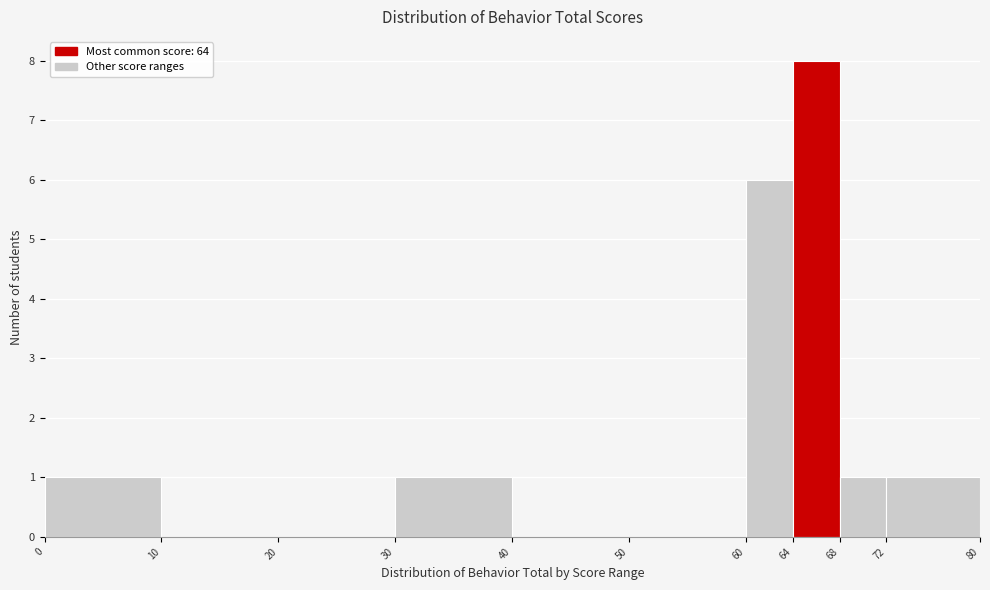

Reading left to right, list every bar in this chart as the range it spans on the x-axis followed by its height. The values are not printed on the chart, so give them approximately, as read against the axis.

0 to 10: 1
10 to 20: 0
20 to 30: 0
30 to 40: 1
40 to 50: 0
50 to 60: 0
60 to 64: 6
64 to 68: 8
68 to 72: 1
72 to 80: 1